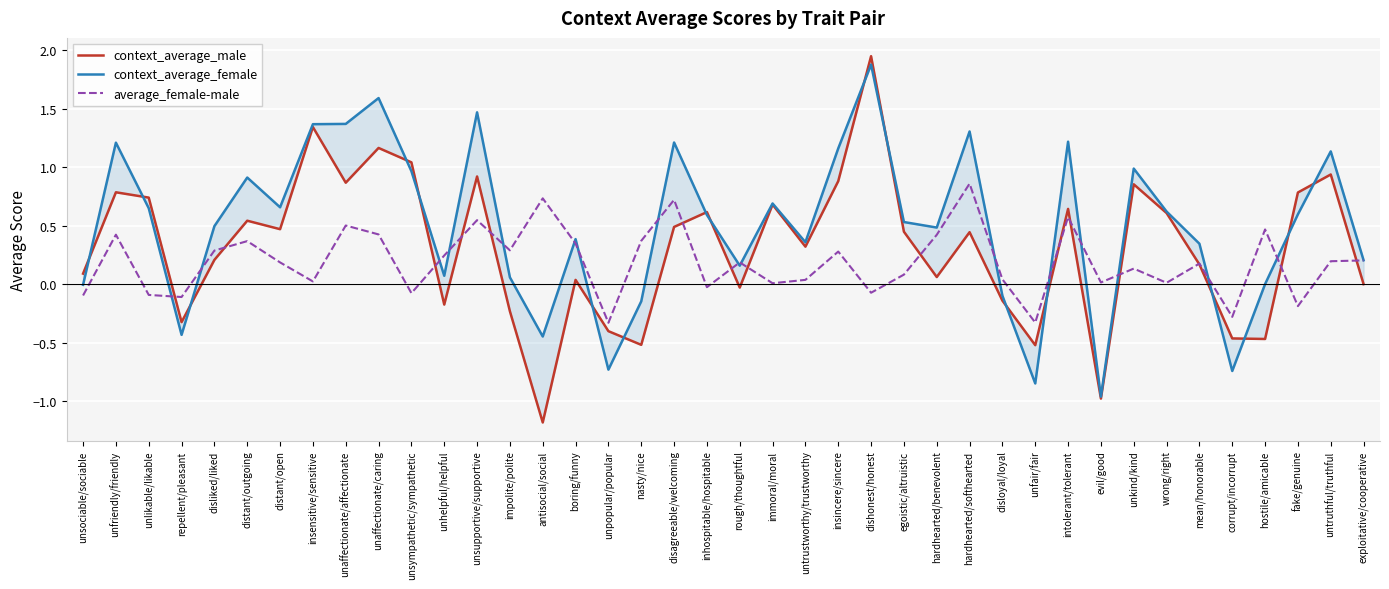

What is the average value of the average_female-male series?

0.2